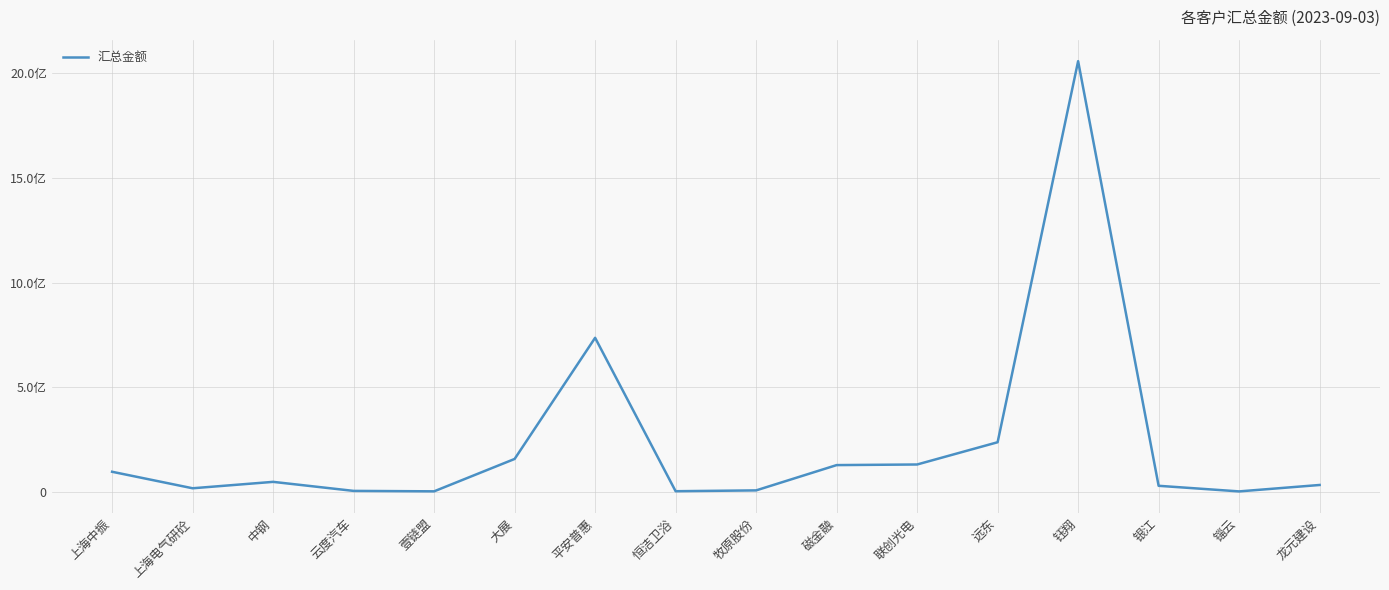

Which has a higher value, 磁金融 or 上海中振?

磁金融